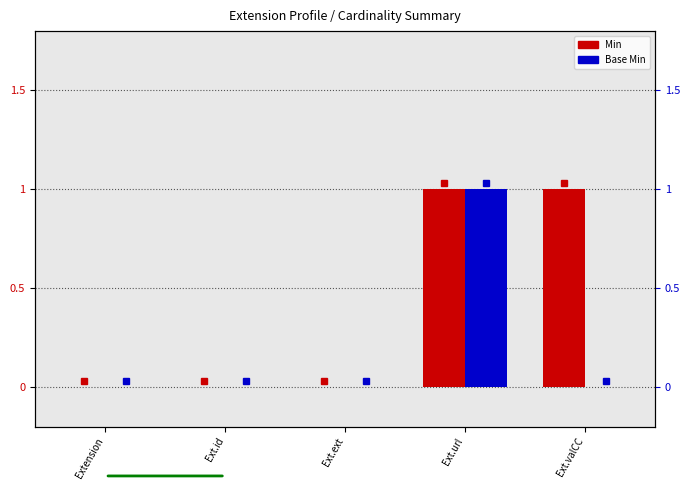

Is it true that Min equals 1 at Ext.valCC?

False